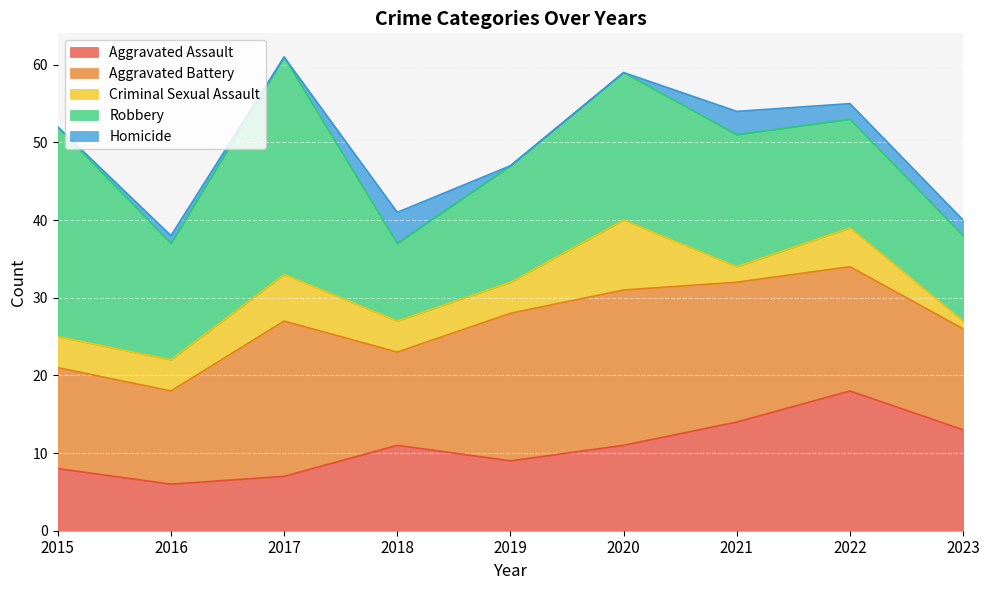

Is it true that Homicide equals 0 at 2015?

True